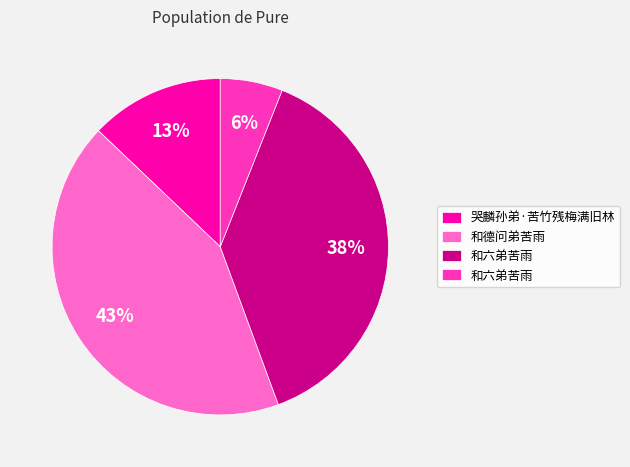

Is there a majority slice in this chart?

No